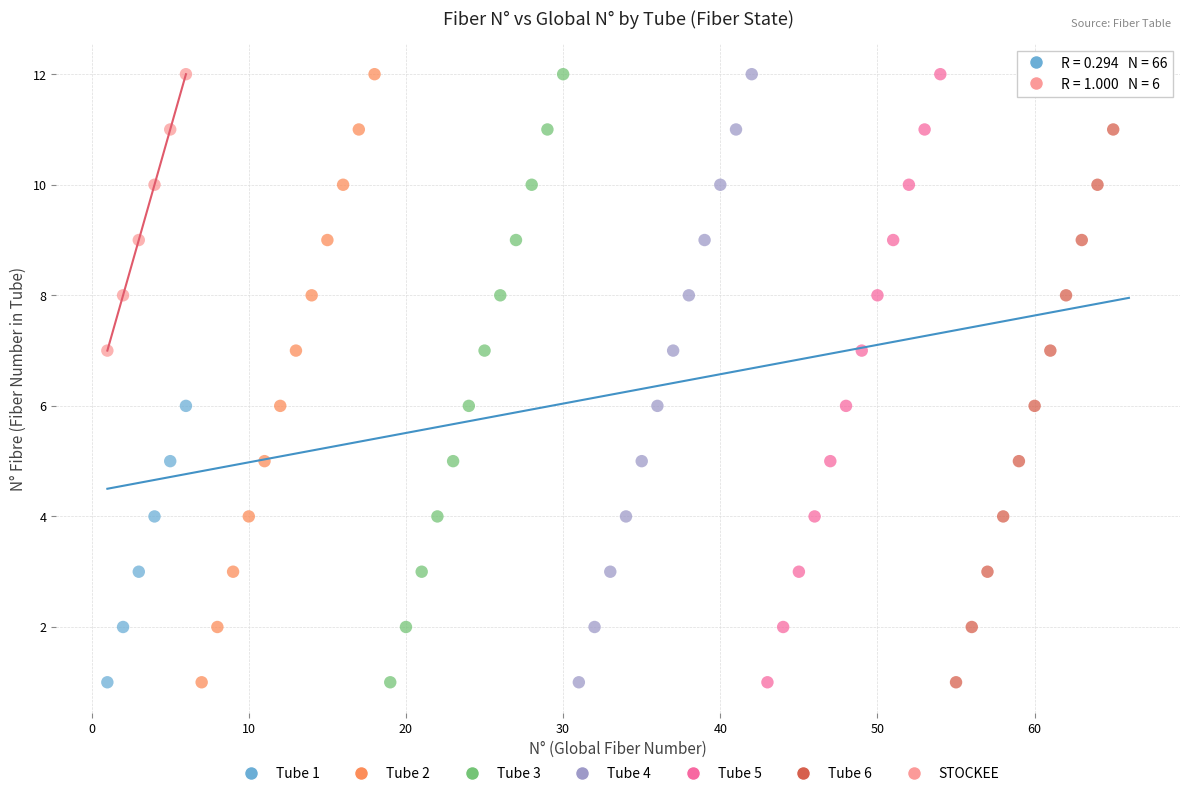

What are all the series names shown in the legend?

Tube 1, Tube 2, Tube 3, Tube 4, Tube 5, Tube 6, STOCKEE